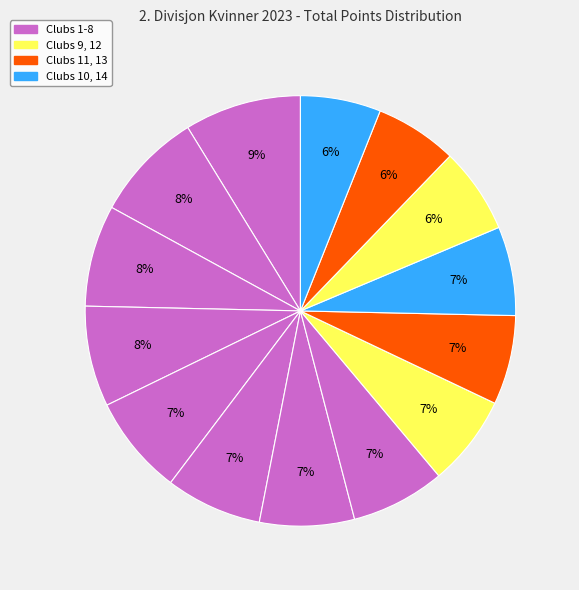

Count the number of slices in the pie.

14